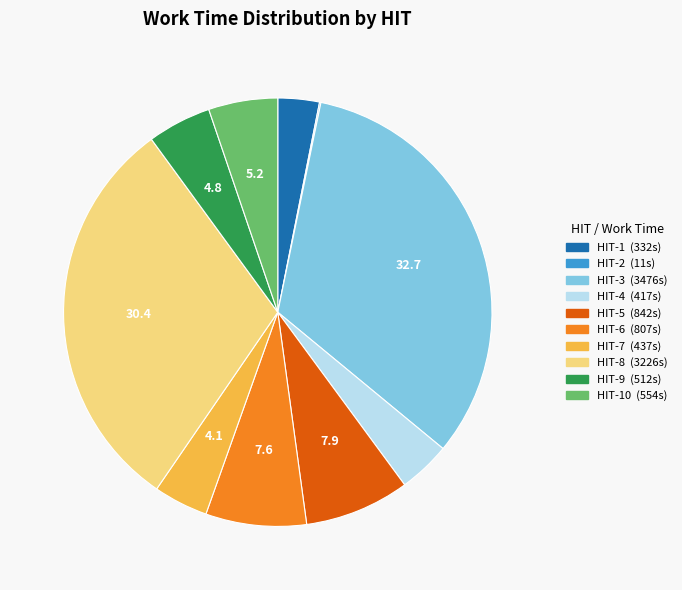

Is there any slice that represents more than half of the pie?

No